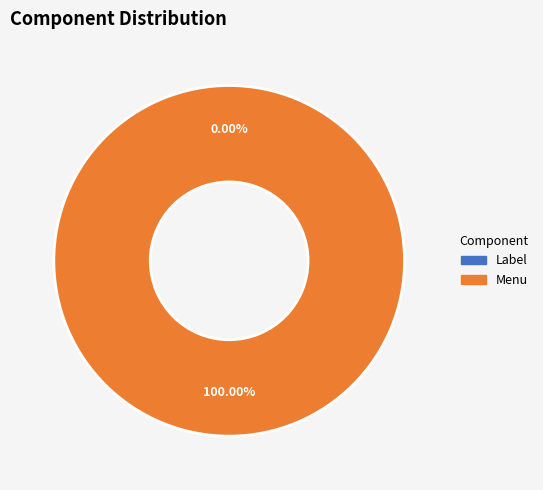

Is the sum of 1 and 0 greater than half?

Yes